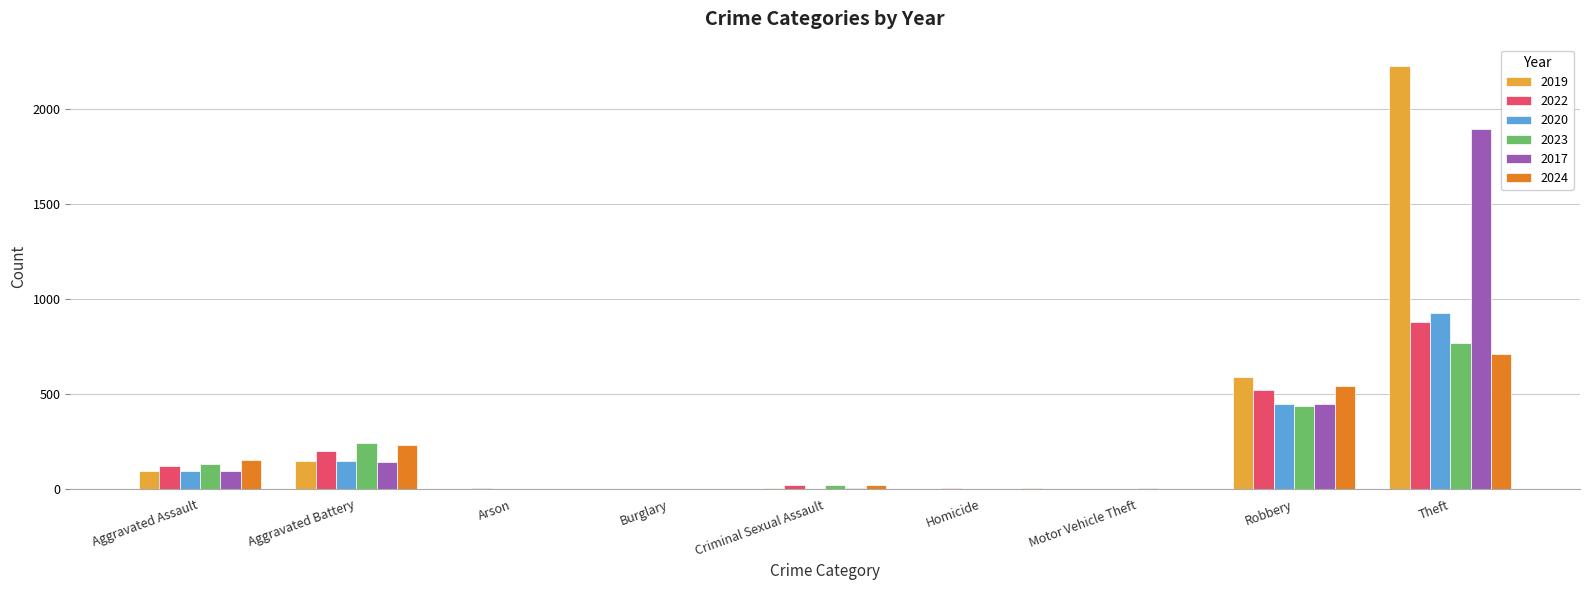

Is the value of 2023 at Criminal Sexual Assault greater than the value of 2024 at Robbery?

No